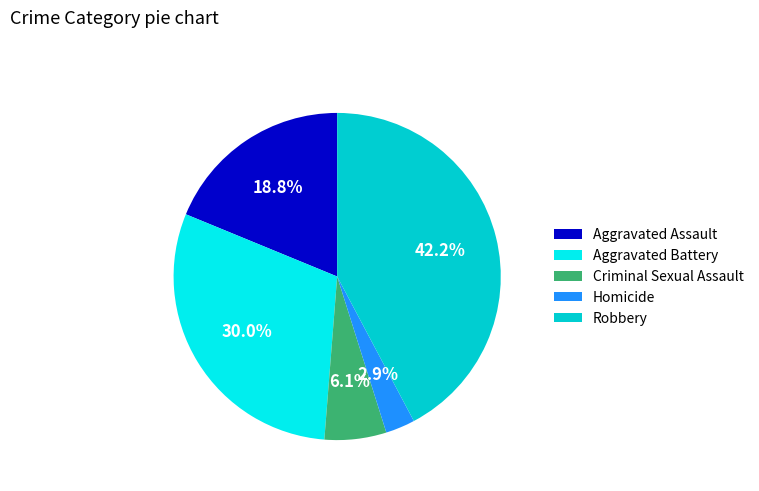

To the nearest percent, what is the combined percentage of Aggravated Assault and Homicide?

22%